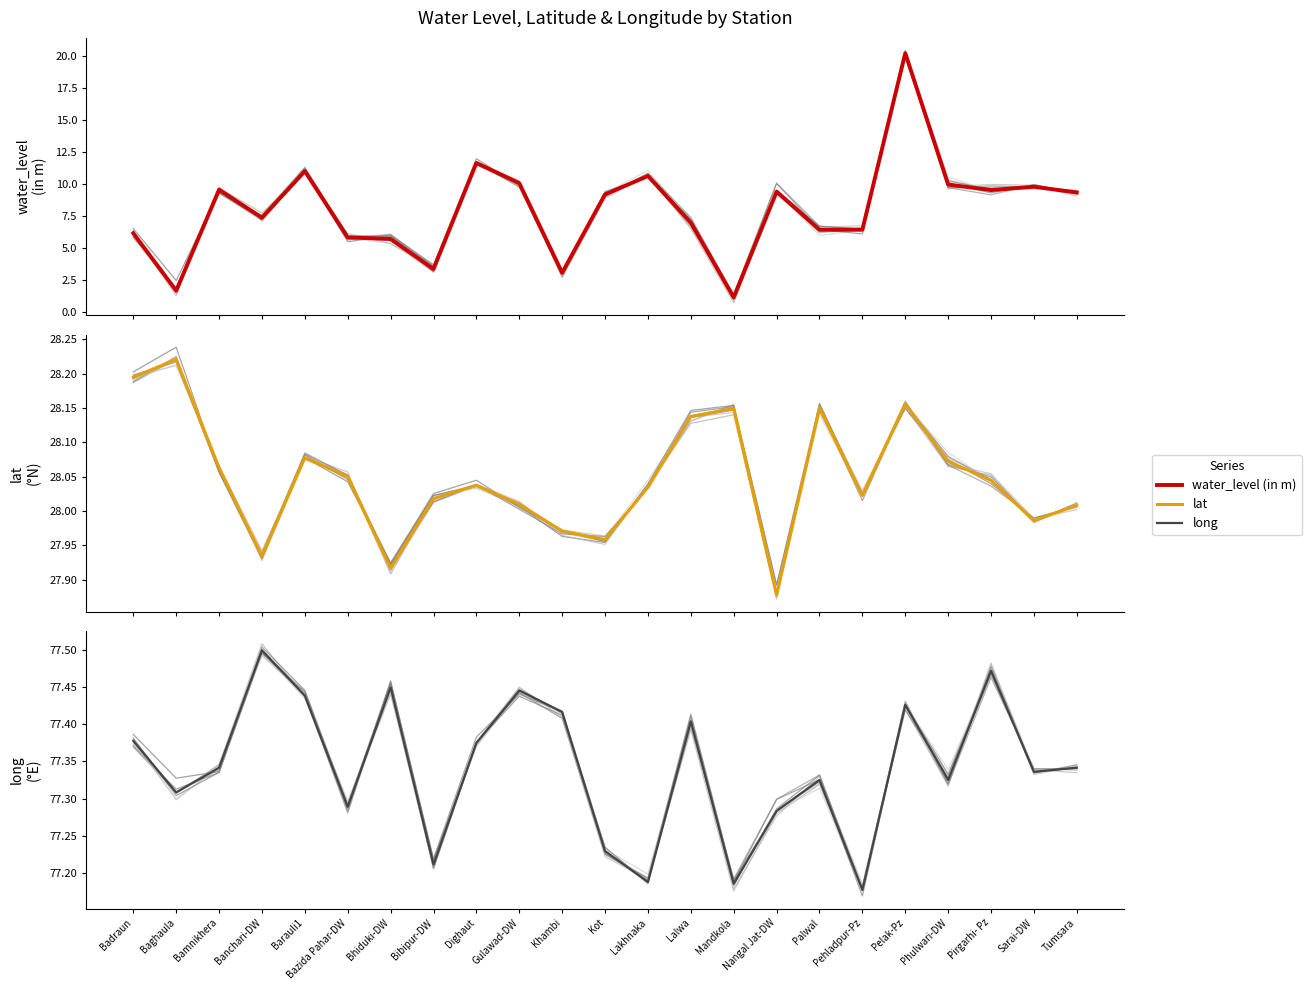

At which category does long reach its first local peak?

Banchari-DW